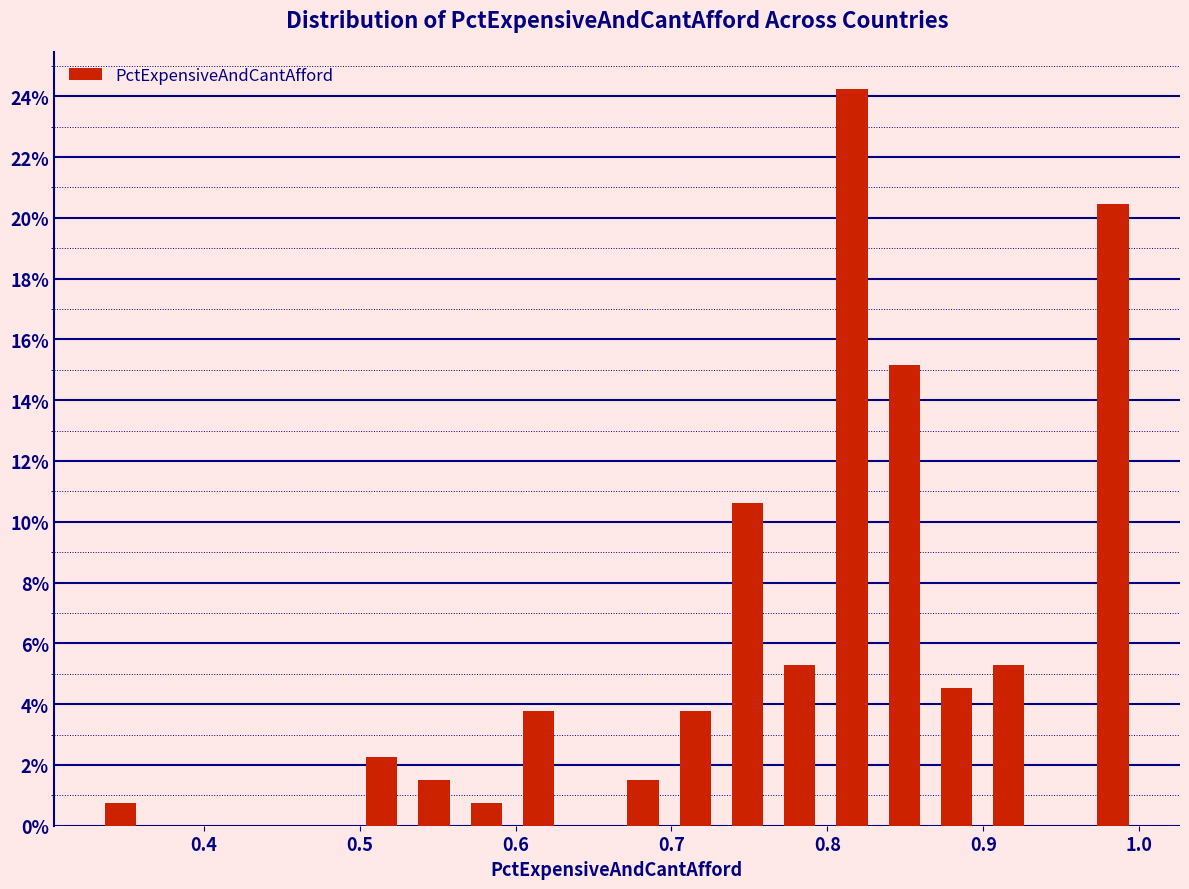

Read against the x-axis, roughly where is the centre of the tallest bar?

0.82